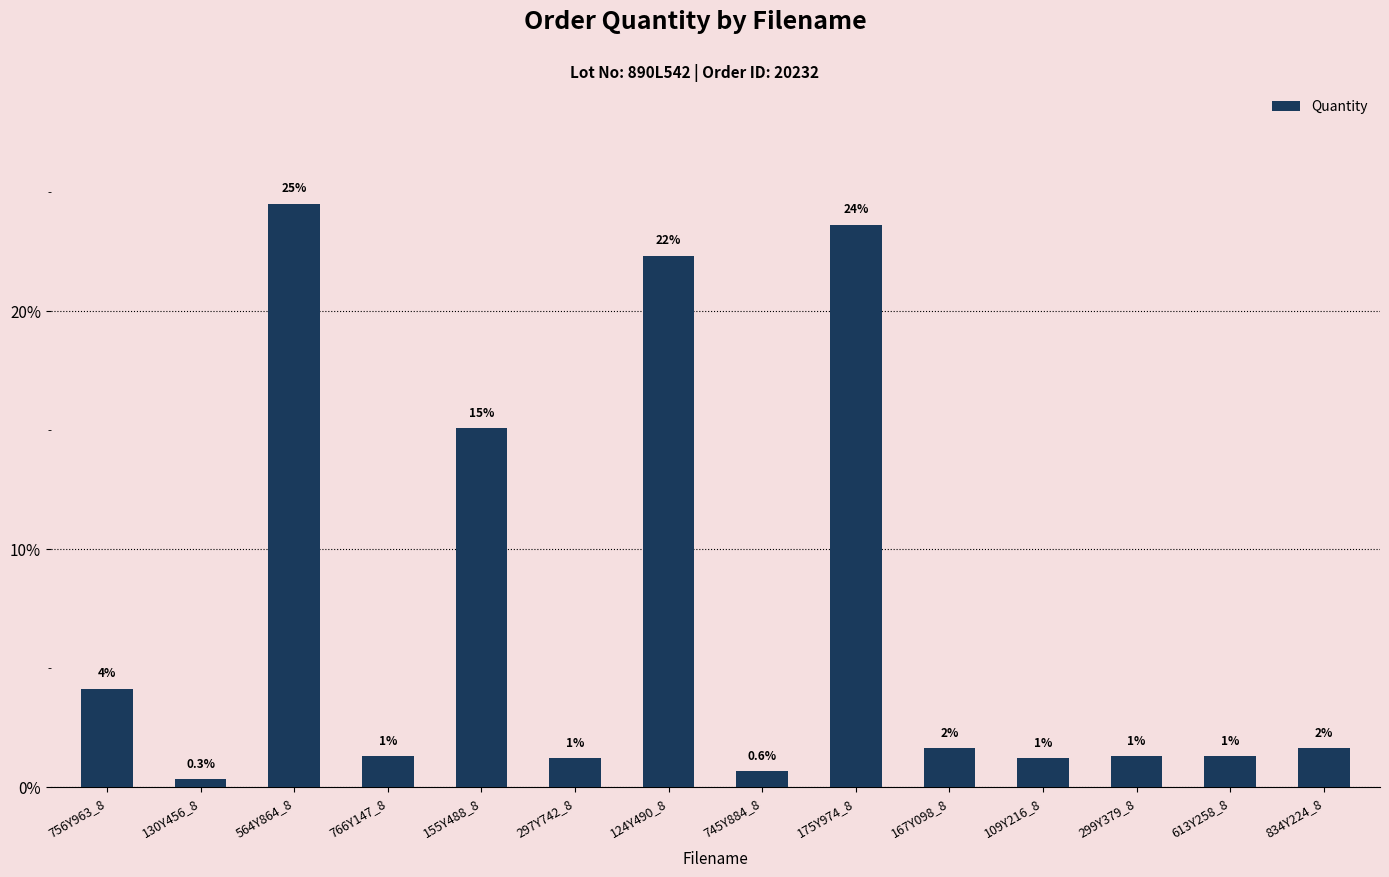

How many bars are there in total?

14